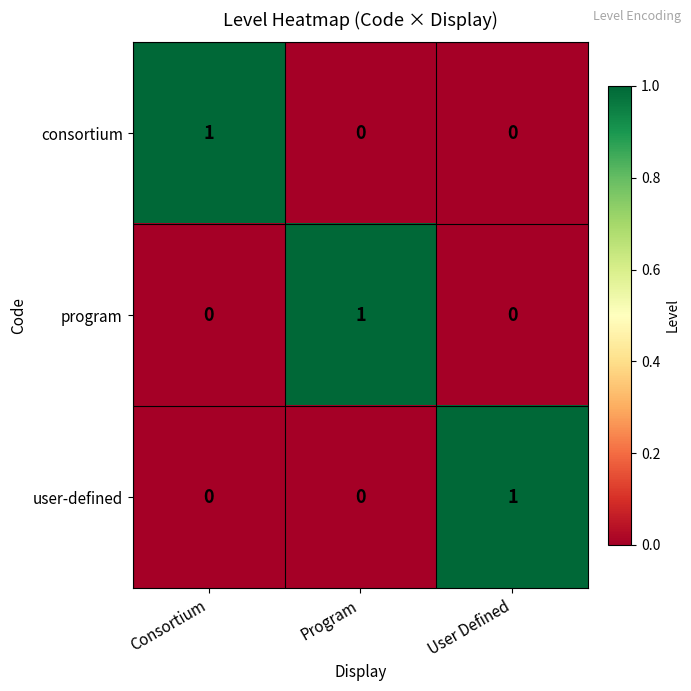

True or false: program has a value of 1 at Program.

True